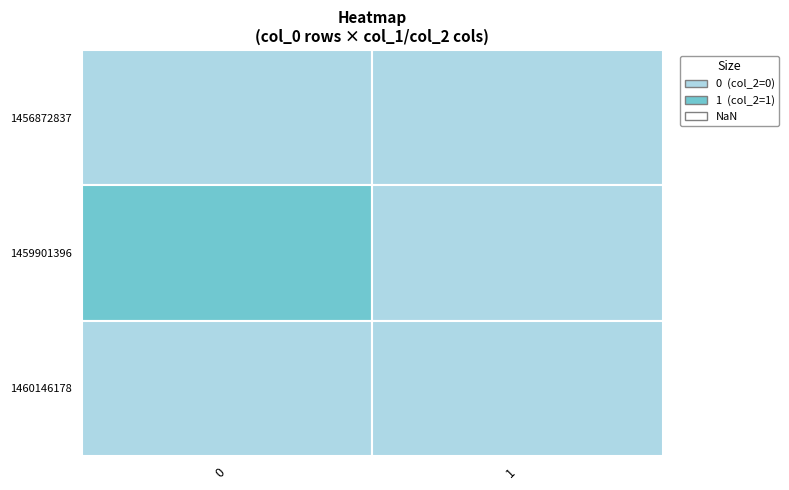

Rank the series at 1 from highest to lowest value.

1456872837, 1459901396, 1460146178